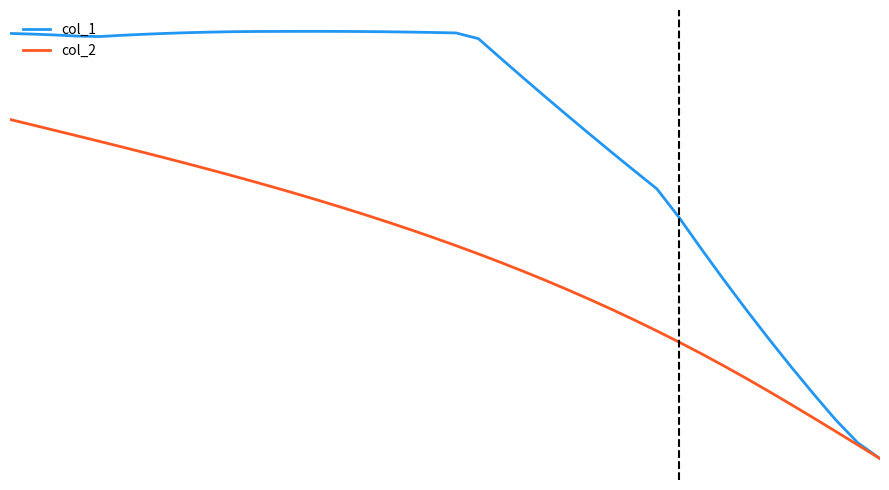

Does the chart display data point markers on the line(s)?

No